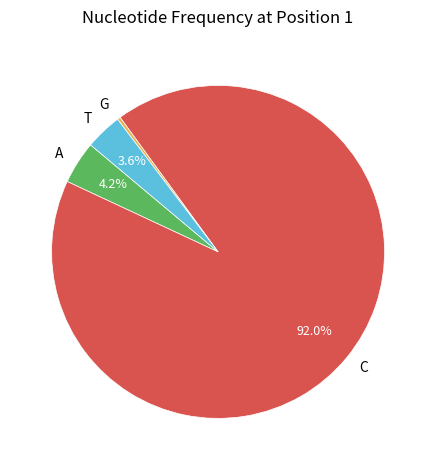

What portion of the pie excludes T?

96.4%